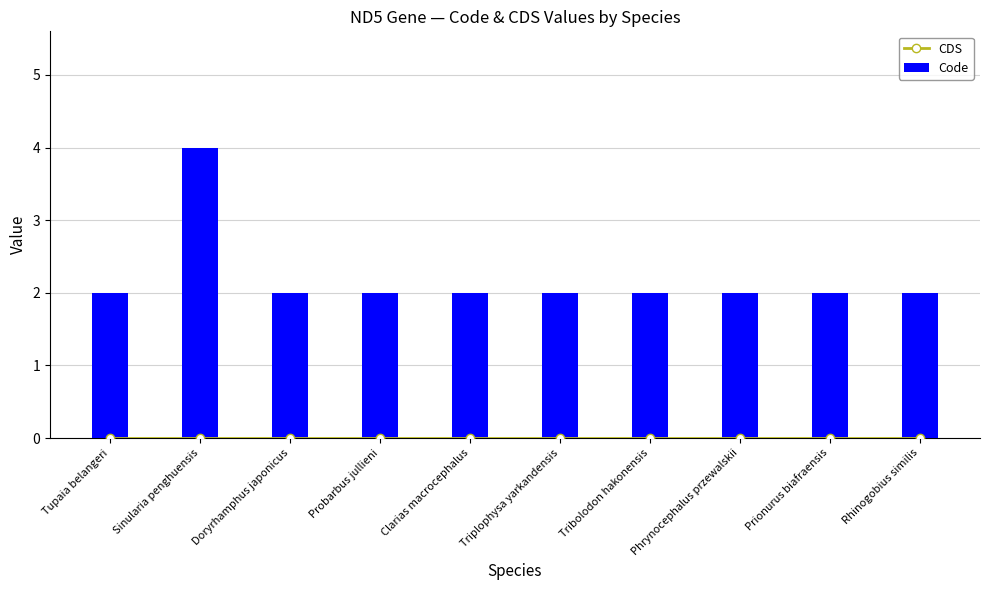

What position from the right is Clarias macrocephalus?

6